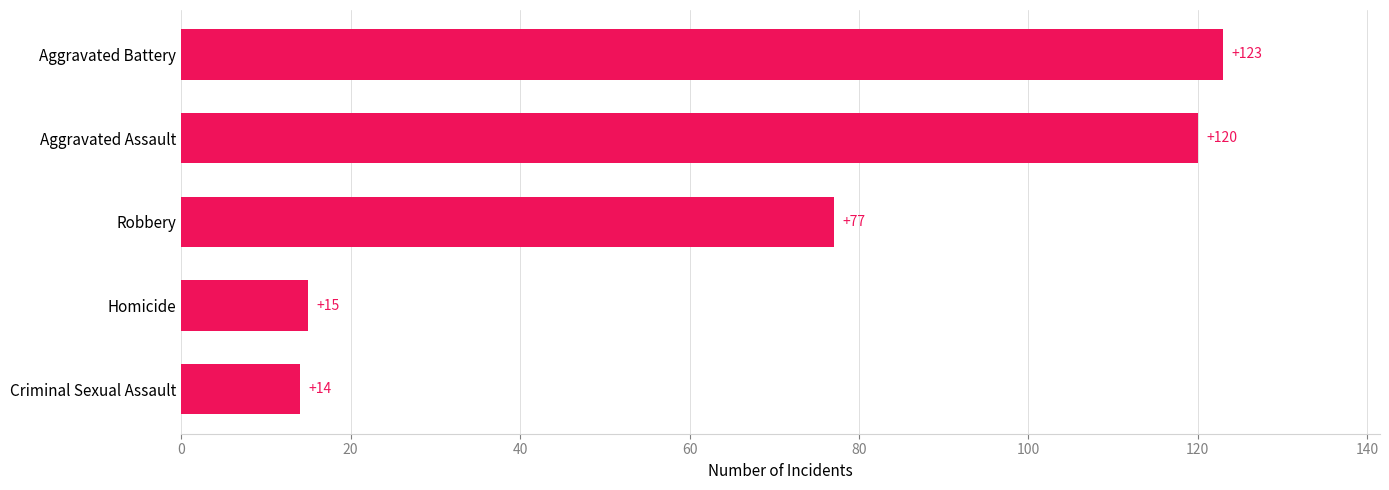

Reading top to bottom, what are all the values shown in this chart?

123	120	77	15	14